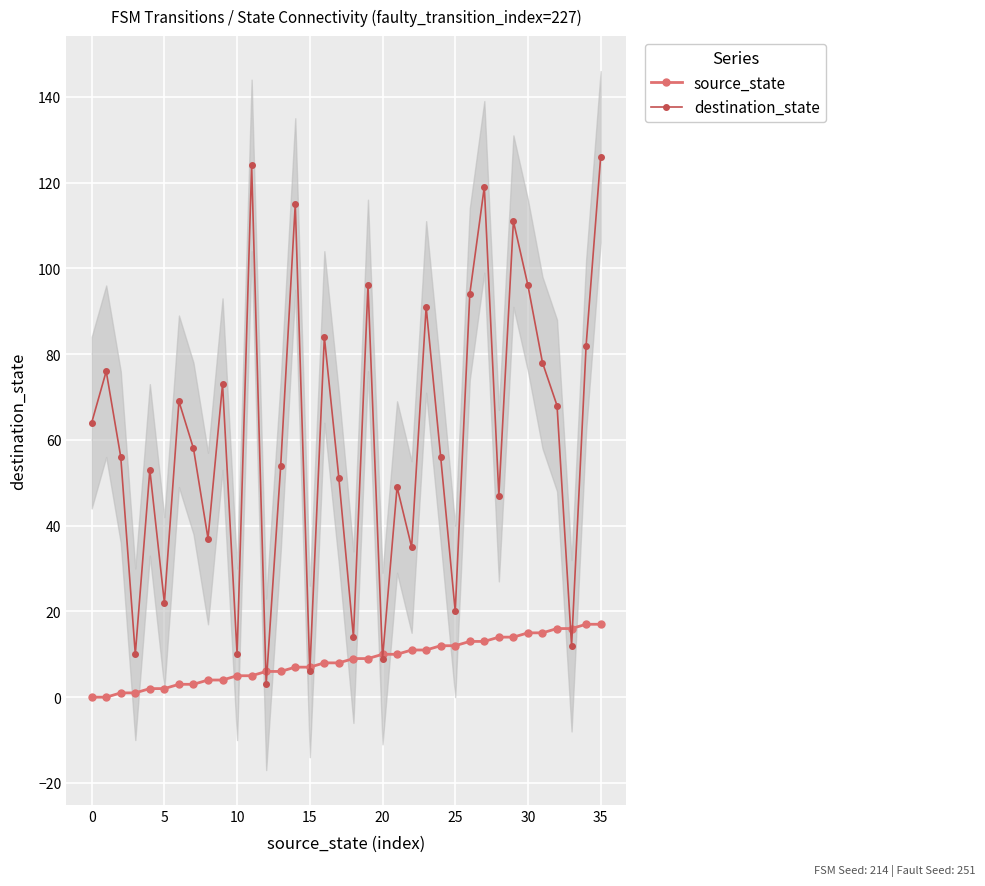

Which series ends up on top after the final intersection of source_state and destination_state?

destination_state